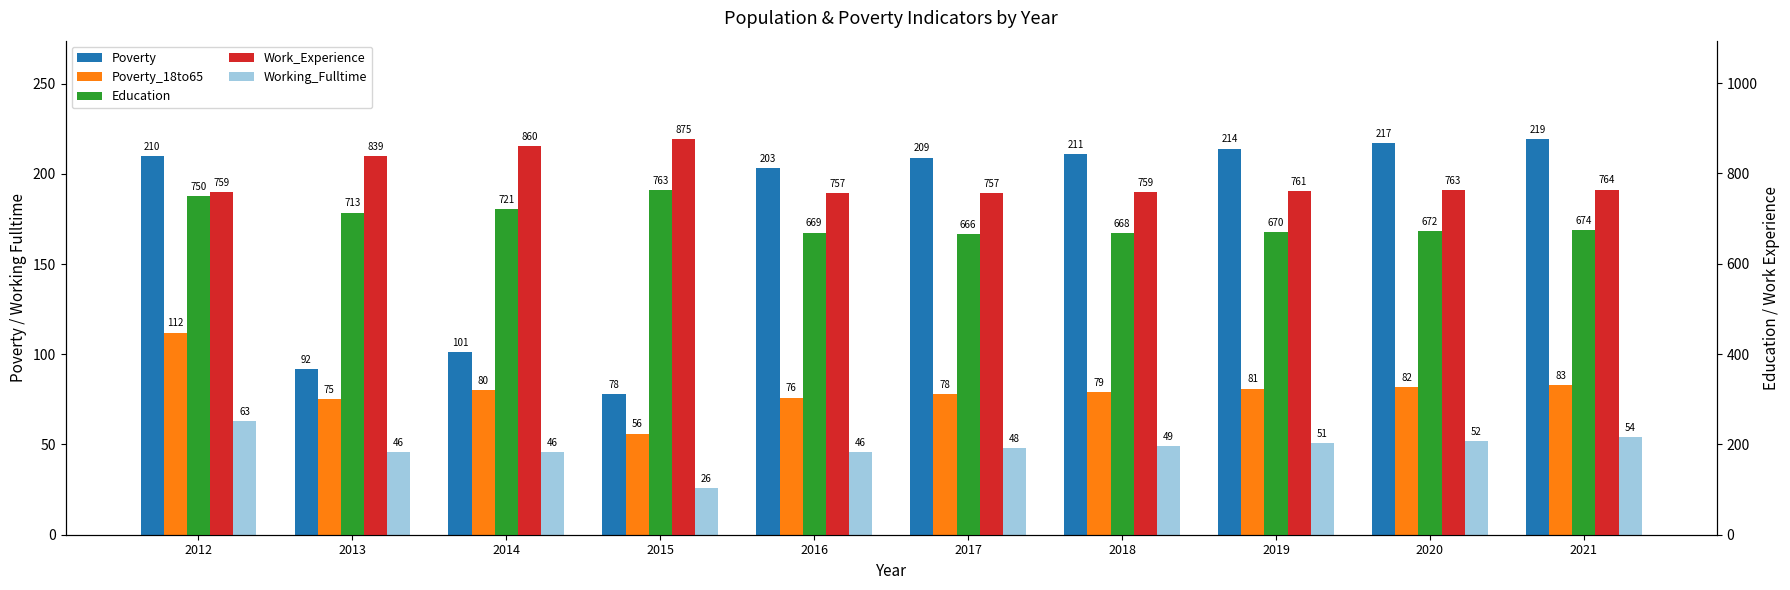

Reading right to left, list all the values displayed in this chart.

Poverty: 2021=219	2020=217	2019=214	2018=211	2017=209	2016=203	2015=78	2014=101	2013=92	2012=210
Poverty_18to65: 2021=83	2020=82	2019=81	2018=79	2017=78	2016=76	2015=56	2014=80	2013=75	2012=112
Working_Fulltime: 2021=54	2020=52	2019=51	2018=49	2017=48	2016=46	2015=26	2014=46	2013=46	2012=63
Education: 2021=674	2020=672	2019=670	2018=668	2017=666	2016=669	2015=763	2014=721	2013=713	2012=750
Work_Experience: 2021=764	2020=763	2019=761	2018=759	2017=757	2016=757	2015=875	2014=860	2013=839	2012=759